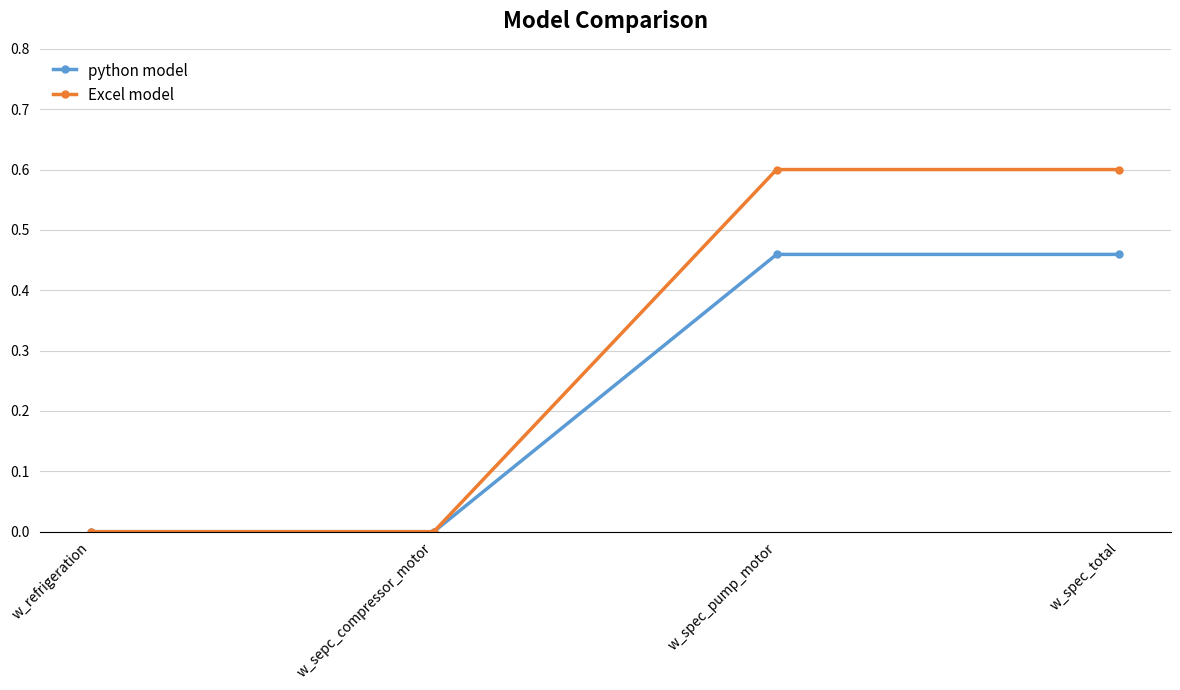

Which series has the largest total across all categories?

Excel model